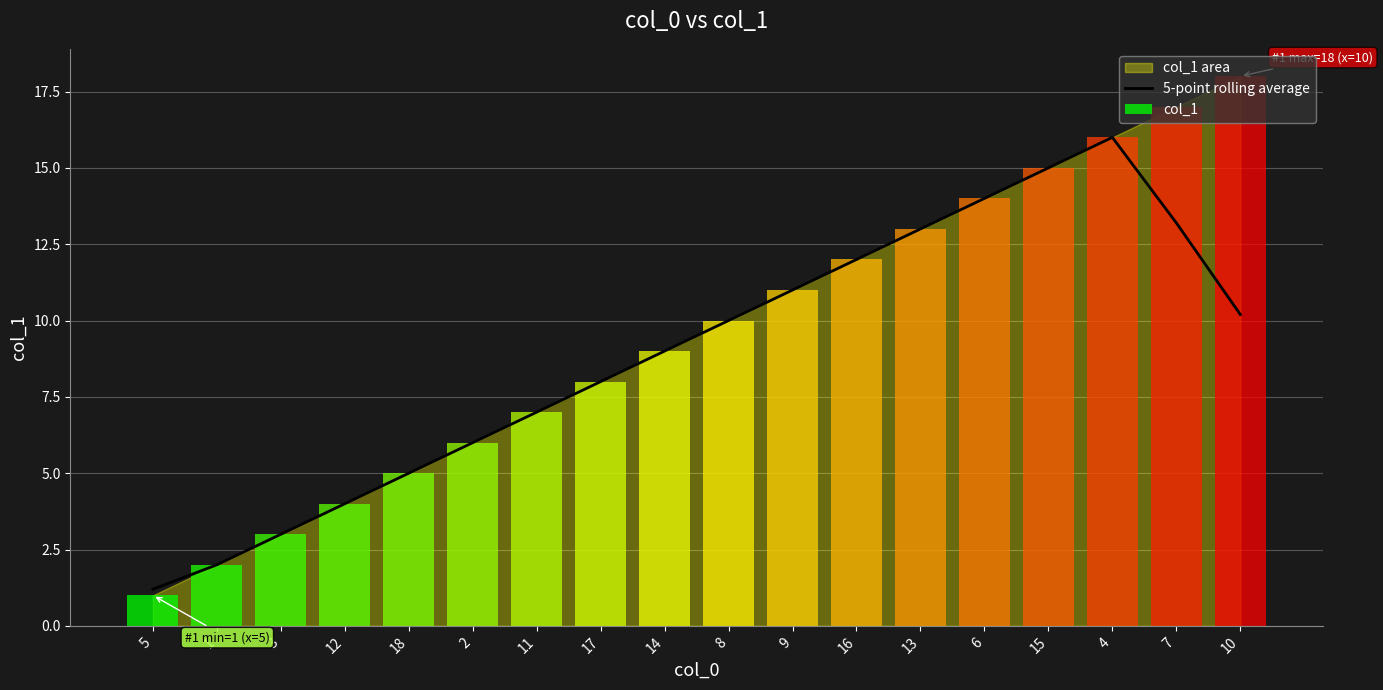

Does the chart contain stacked bars?

No